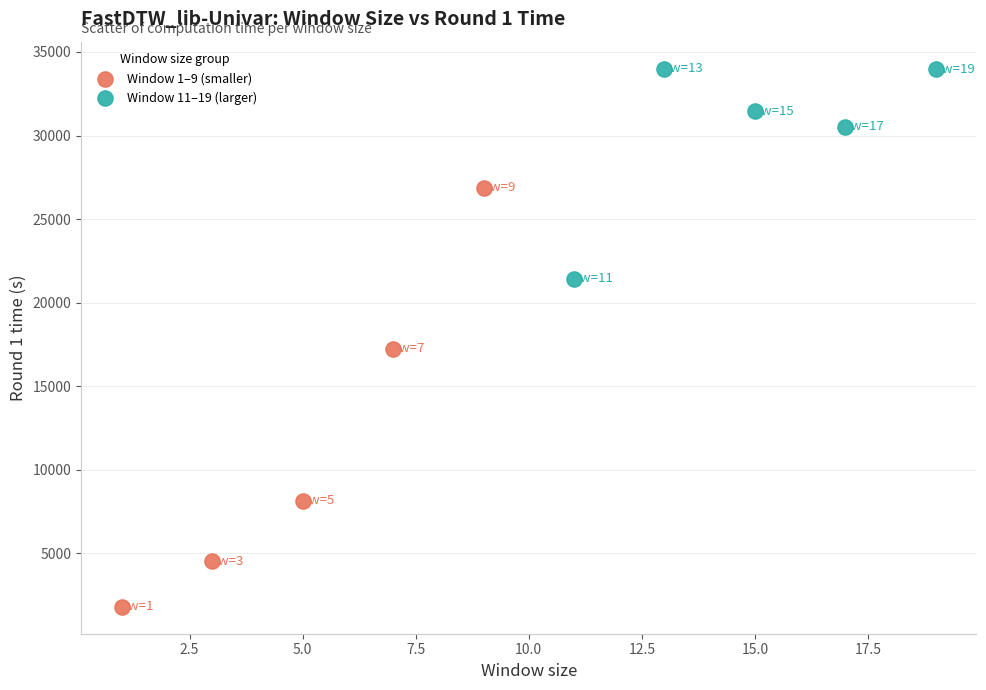

Which series has the widest spread of Y values?

Window 1–9 (smaller)